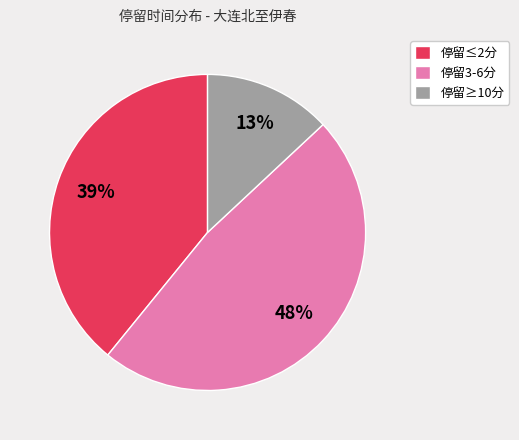

Is there any slice that represents more than half of the pie?

No